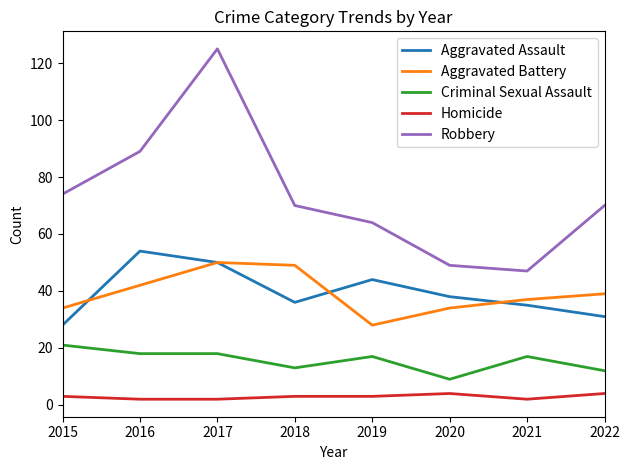

What is the minimum value shown in the chart?

2